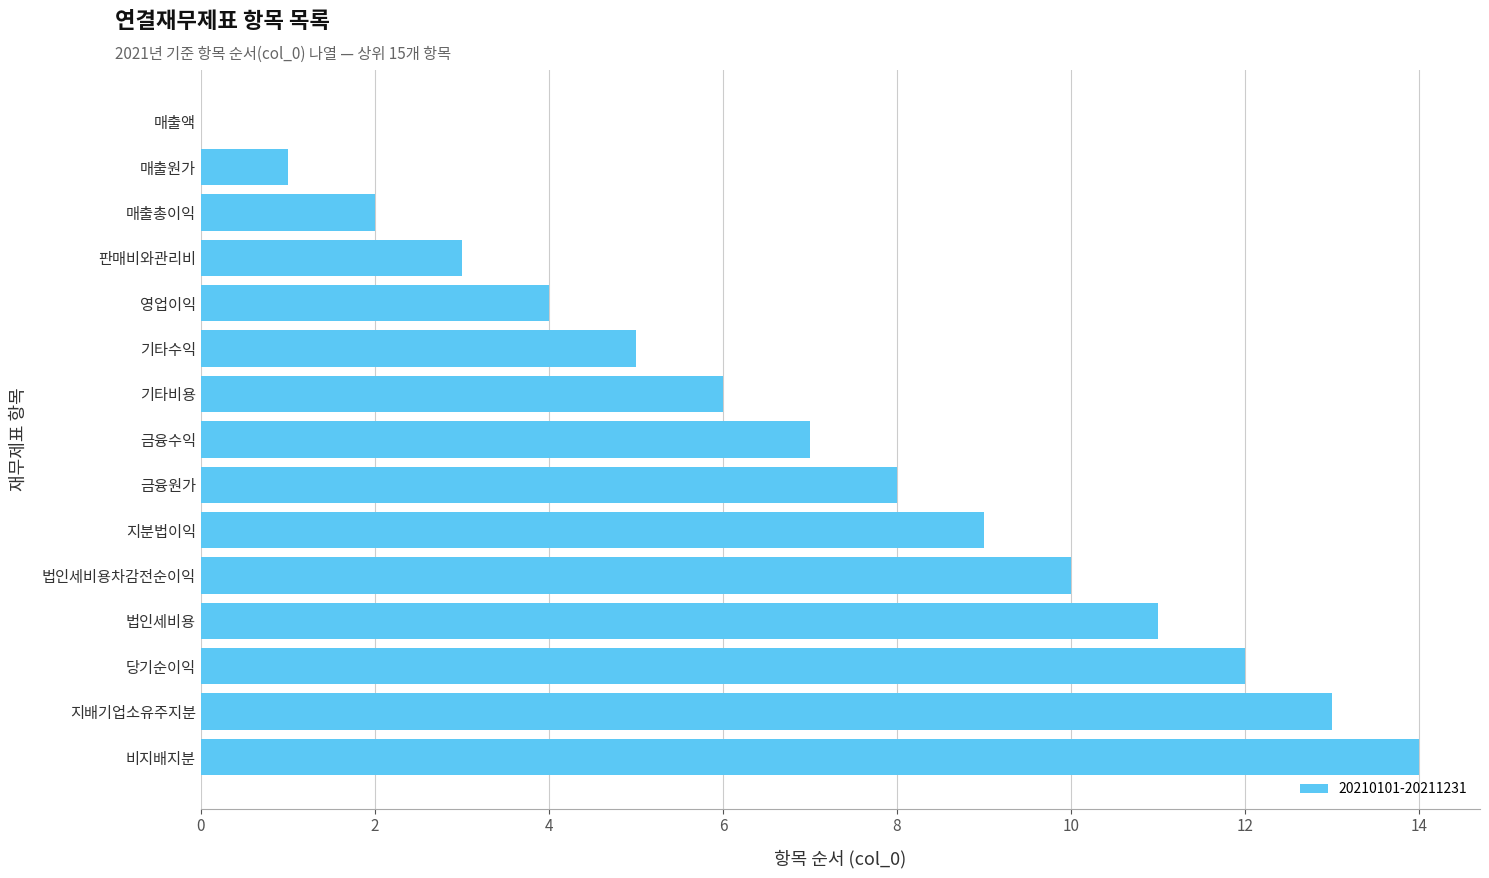

What is the maximum value shown in the chart?

14